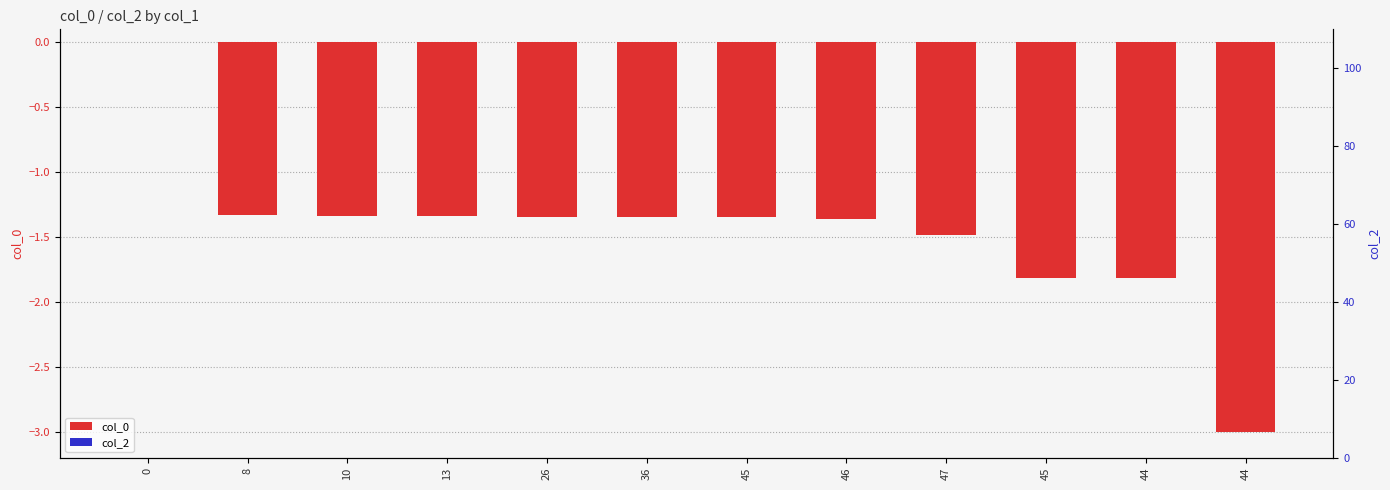

What are all the series names shown in the legend?

col_0, col_2